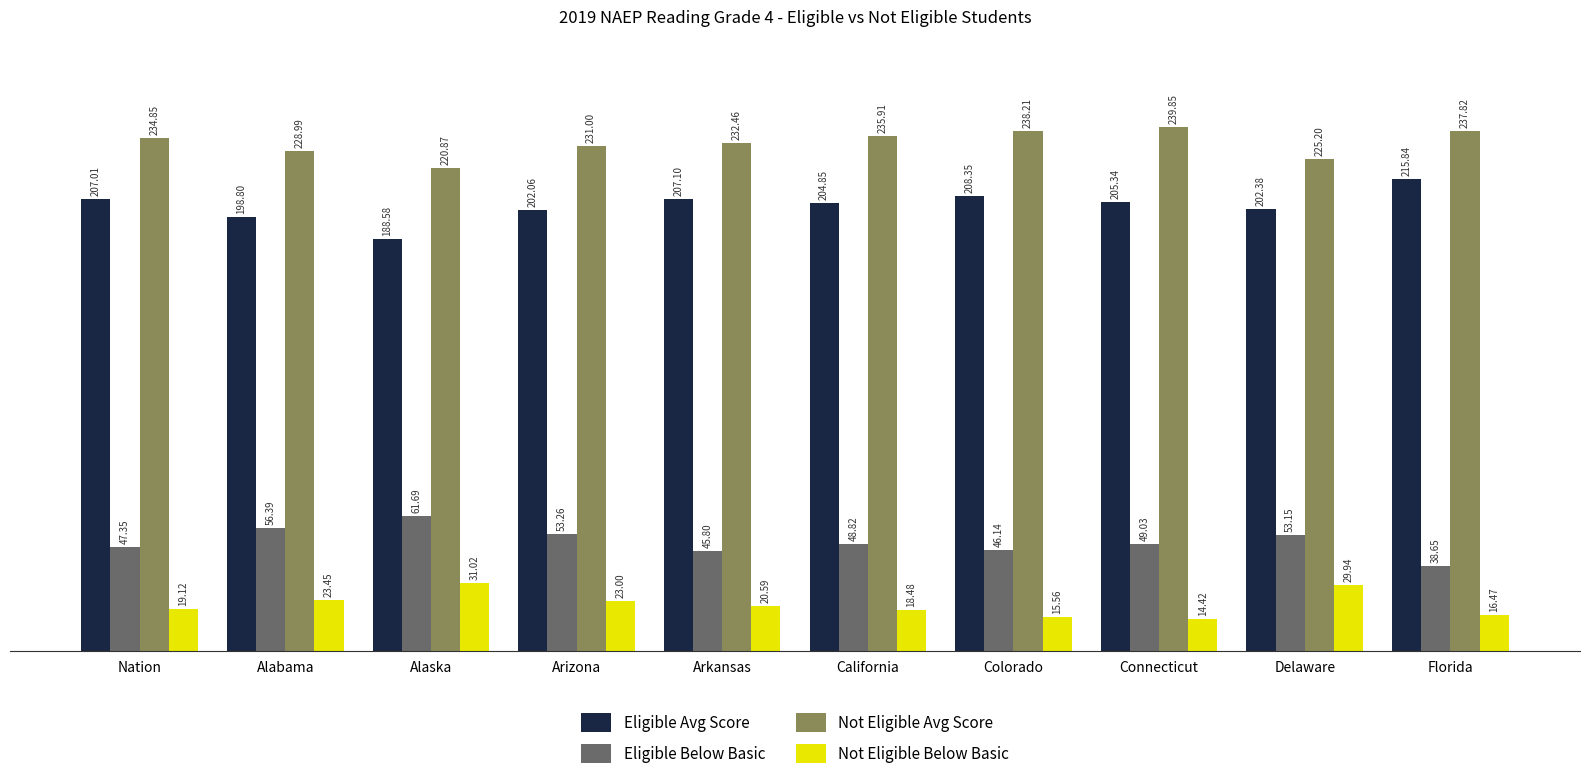

List the series in order of their peak value, highest first.

Not Eligible Avg Score, Eligible Avg Score, Eligible Below Basic, Not Eligible Below Basic